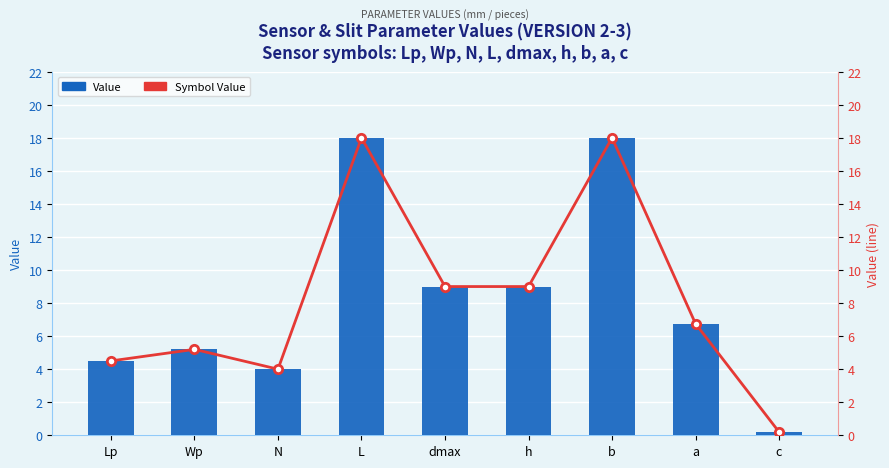

What is the label of the 2nd bar from the right?

a